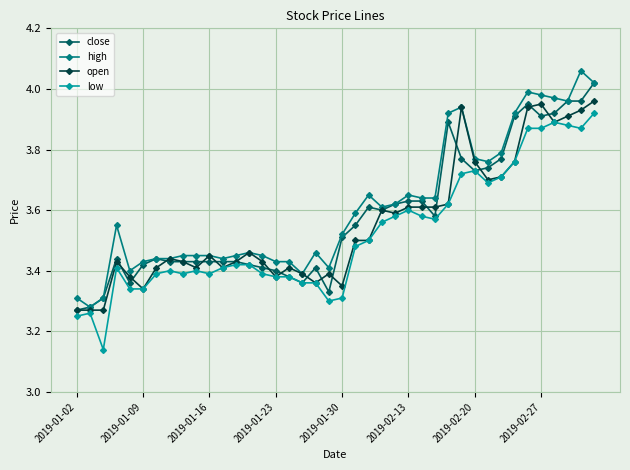

True or false: open has more than 1 interior local peaks.

True